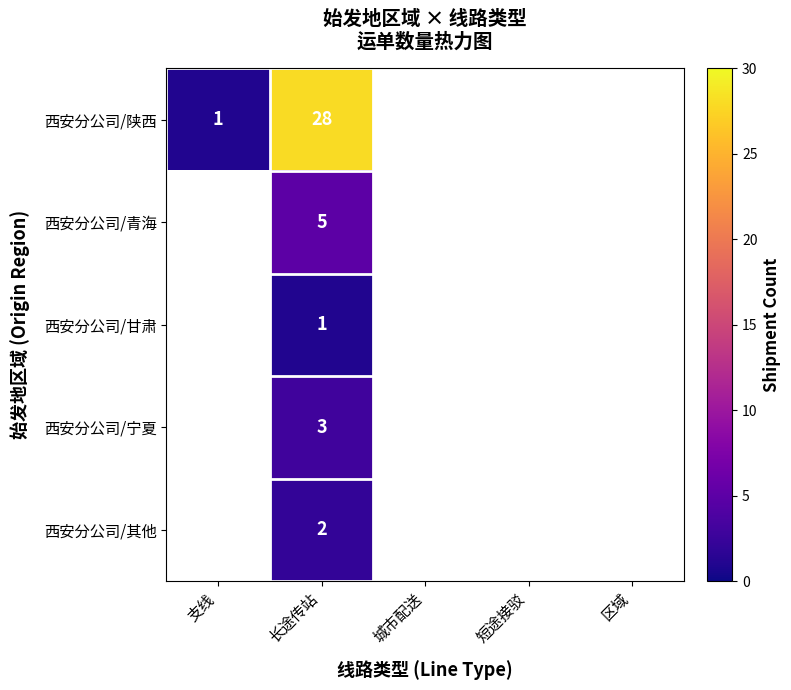

Rank the series at 长途传站 from lowest to highest value.

西安分公司/甘肃, 西安分公司/其他, 西安分公司/宁夏, 西安分公司/青海, 西安分公司/陕西